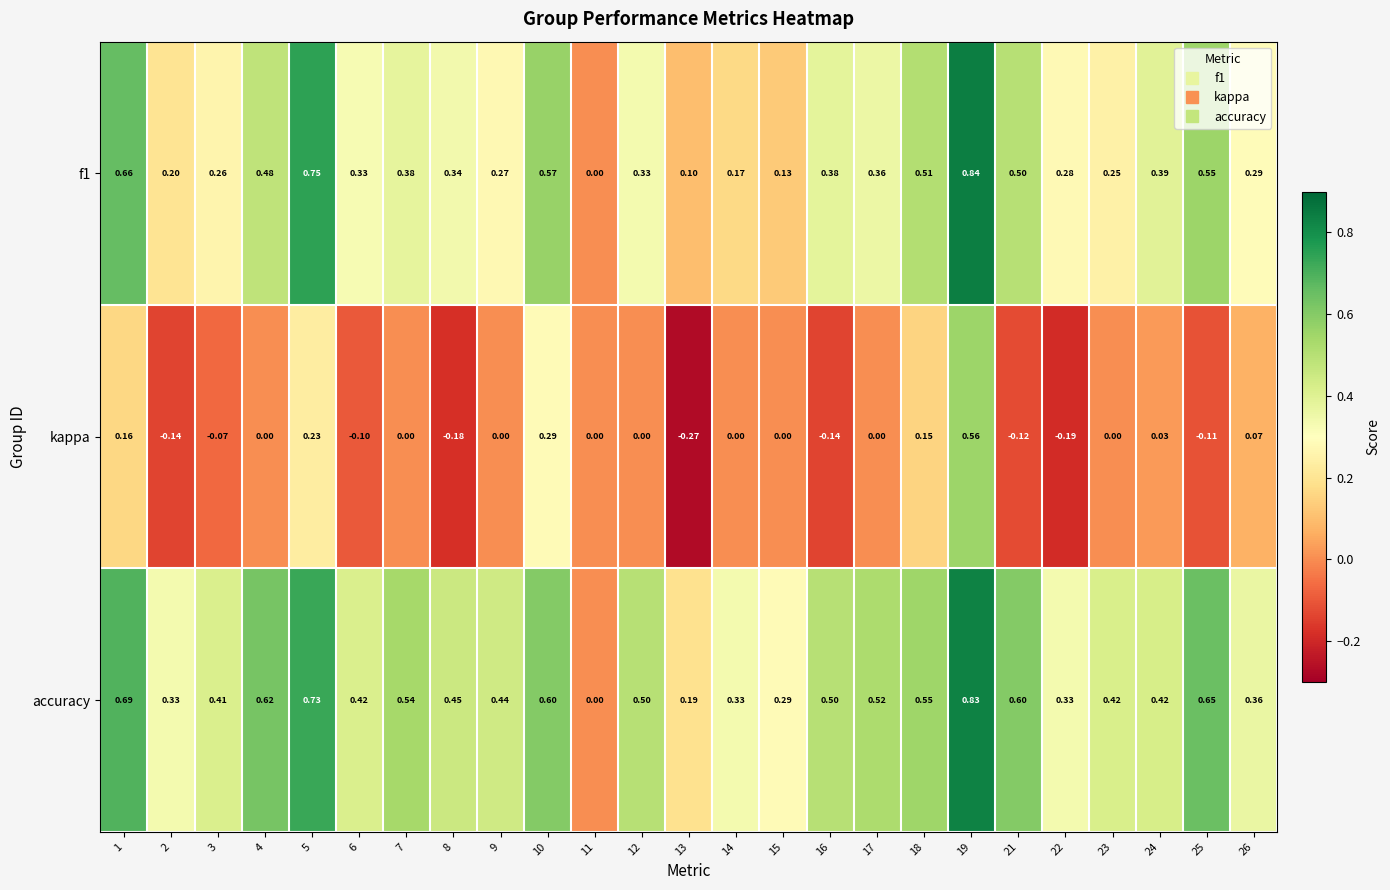

Is the value of accuracy at 21 greater than the value of kappa at 2?

Yes